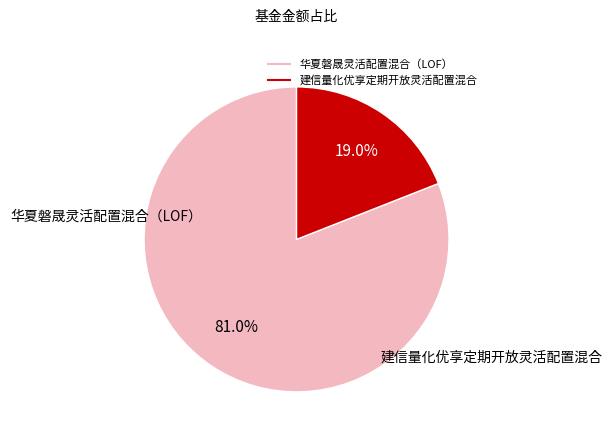

To the nearest percent, what is the difference between the 建信量化优享定期开放灵活配置混合 and 华夏磐晟灵活配置混合（LOF） slice percentages?

62%